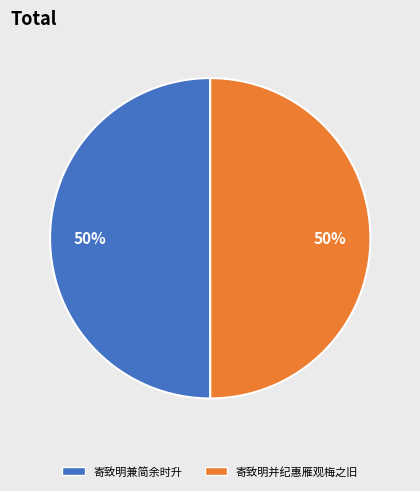

To the nearest percent, what percentage of the pie is 寄致明并纪惠雁观梅之旧?

50%